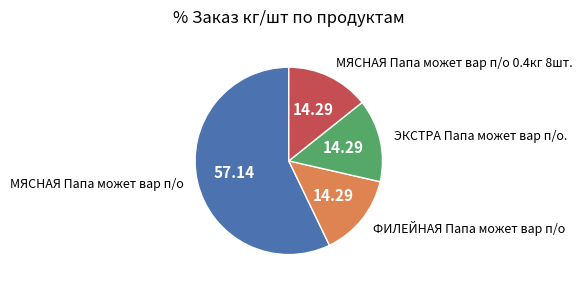

Is the sum of ФИЛЕЙНАЯ Папа может вар п/о and ЭКСТРА Папа может вар п/о. greater than half?

No